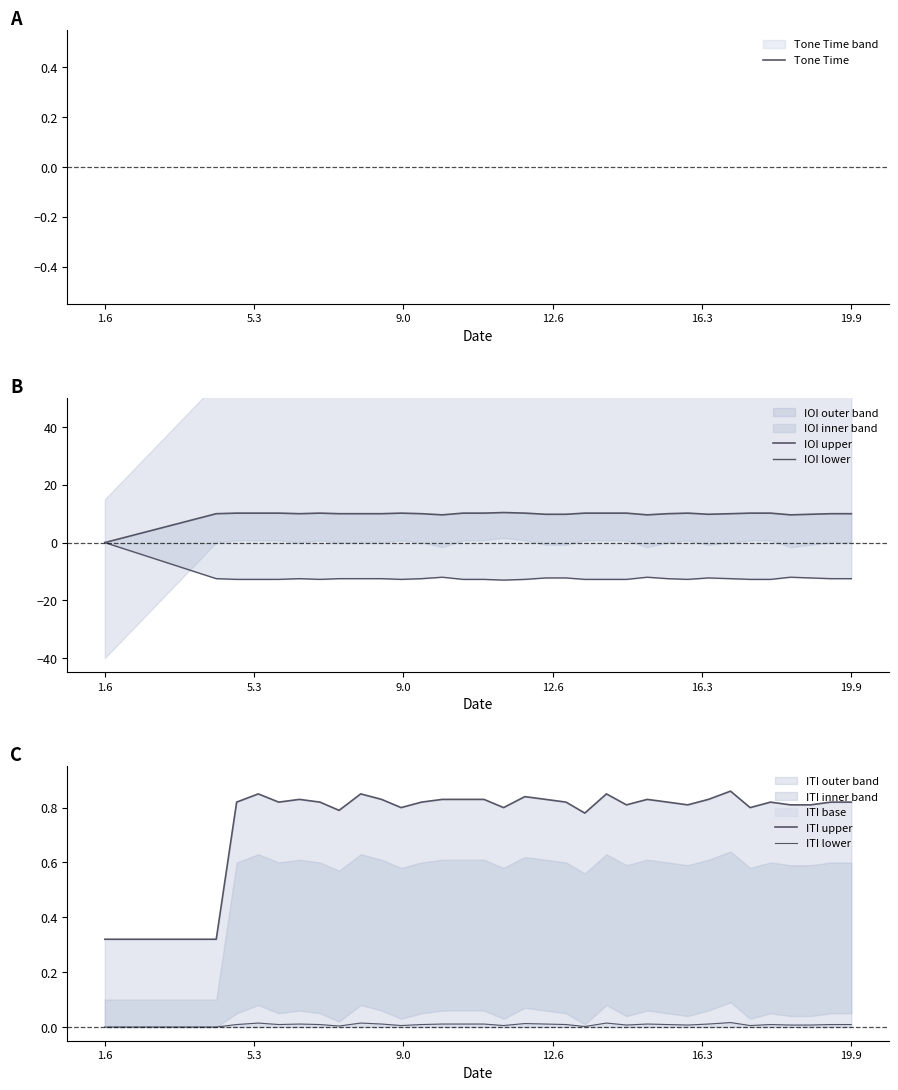

How many data points in IOI upper are above 10?

15